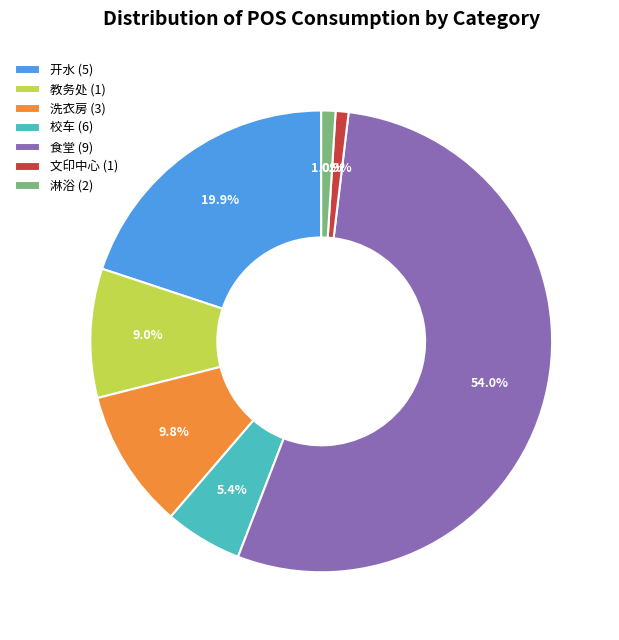

Which category has the biggest portion of the pie?

食堂 (9)